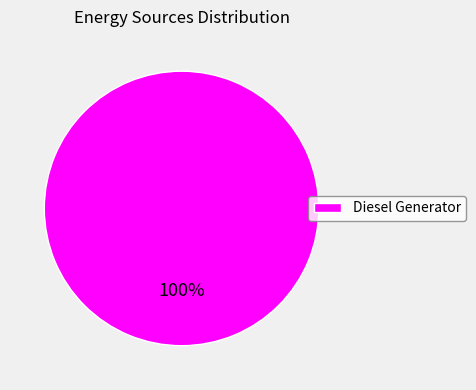

True or false: Diesel Generator accounts for 94% of the total.

False